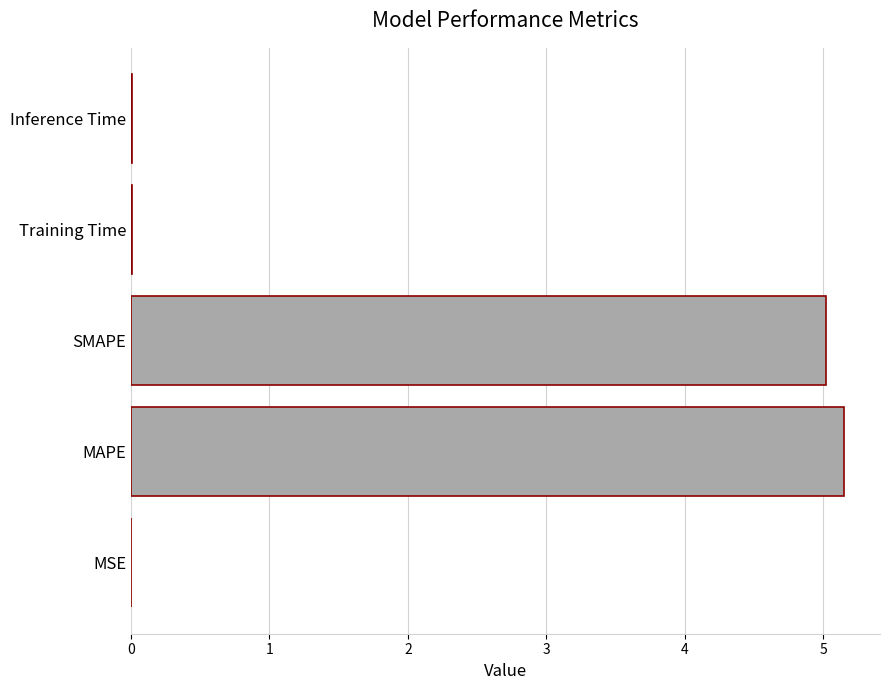

The chart shows a value of 0.0 at Inference Time. True or false?

True